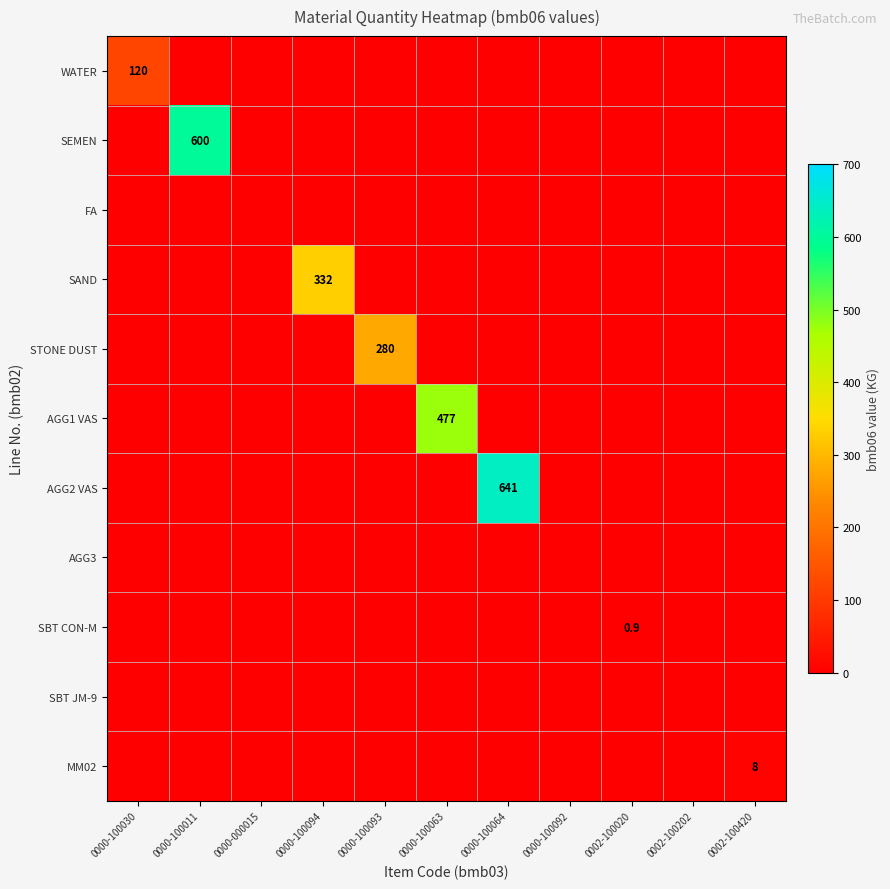

The value of STONE DUST at 0000-100093 is 280.0. True or false?

True